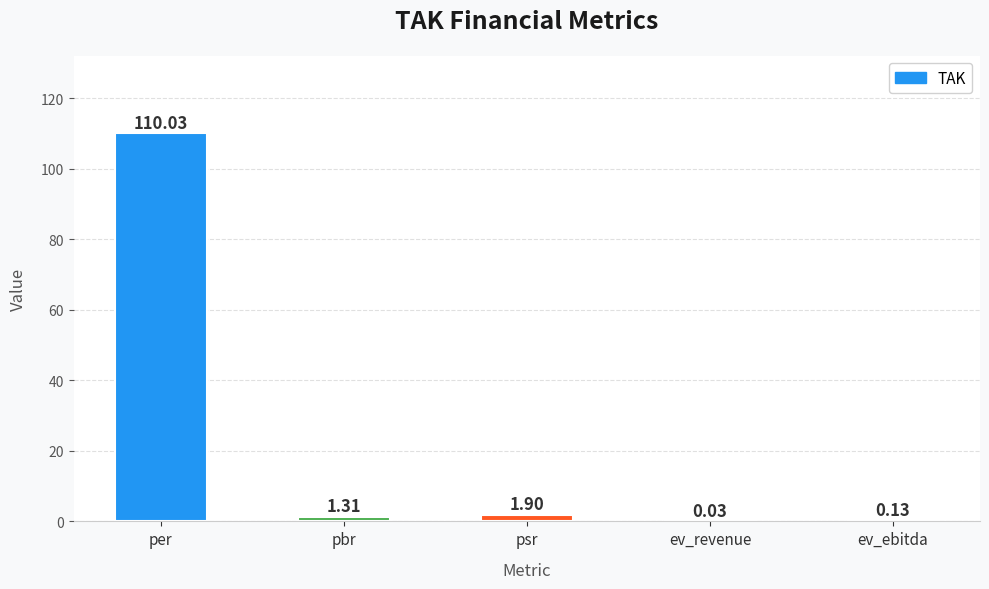

Which label corresponds to the largest value in the chart?

per